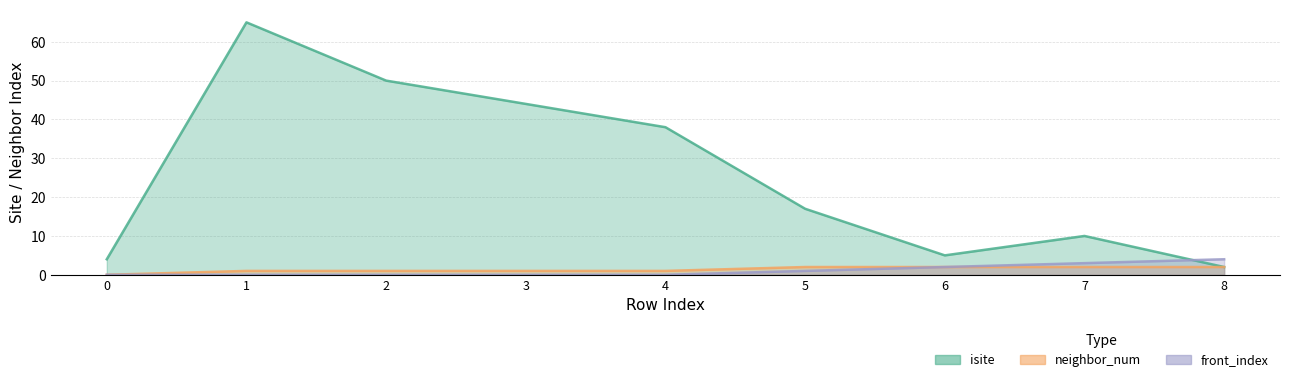

Is it true that neighbor_num equals 2 at 6?

True